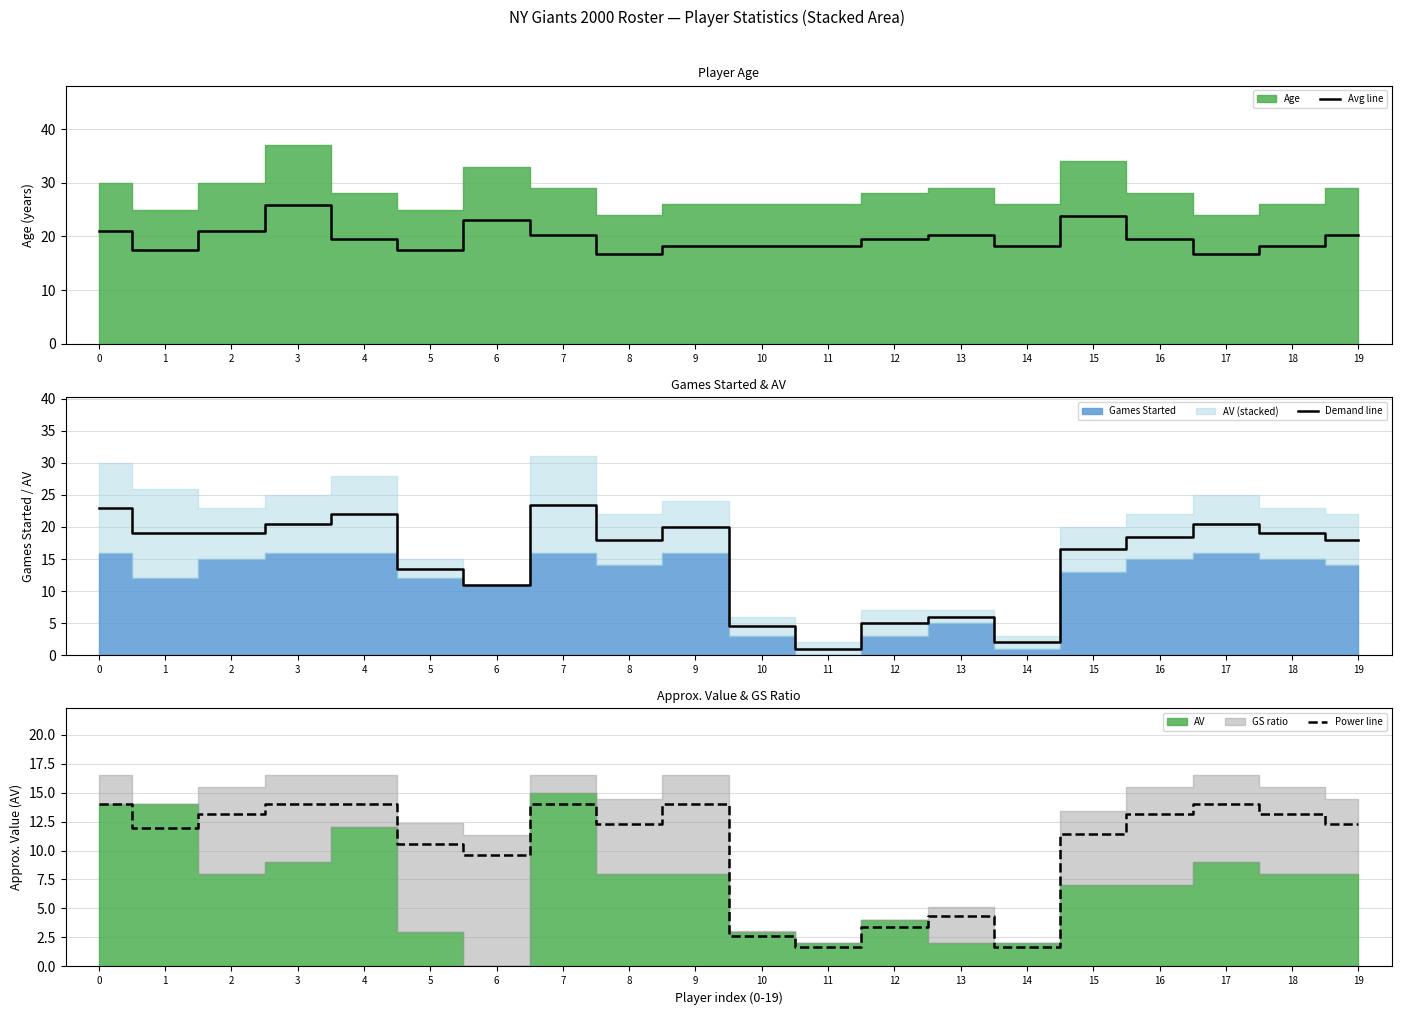

True or false: Avg line has a value of 30.1 at 10.

False